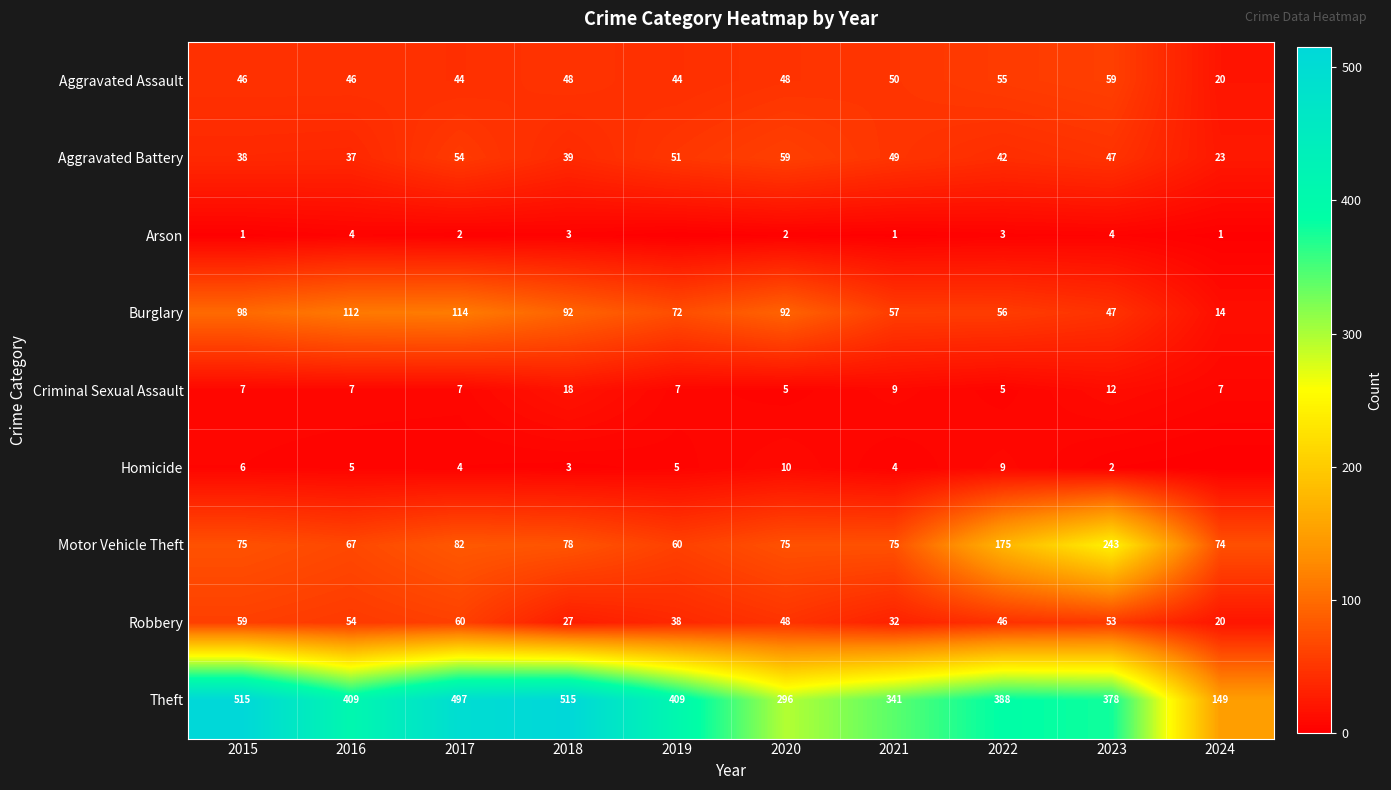

What is the lowest value of the Motor Vehicle Theft series?

60